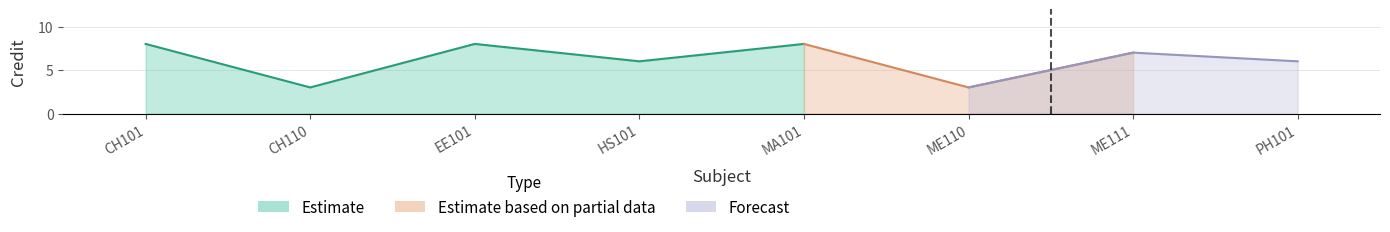

What is the label of the 2nd point from the left?

CH110